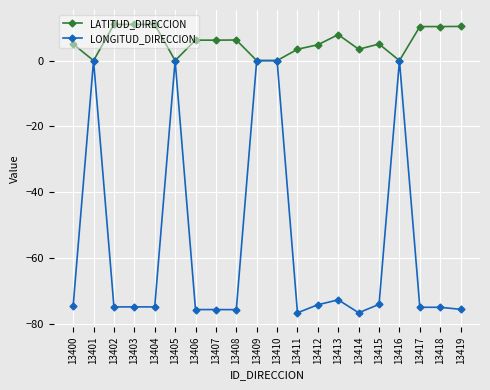

Between 13411 and 13419, which series saw the biggest shift?

LATITUD_DIRECCION